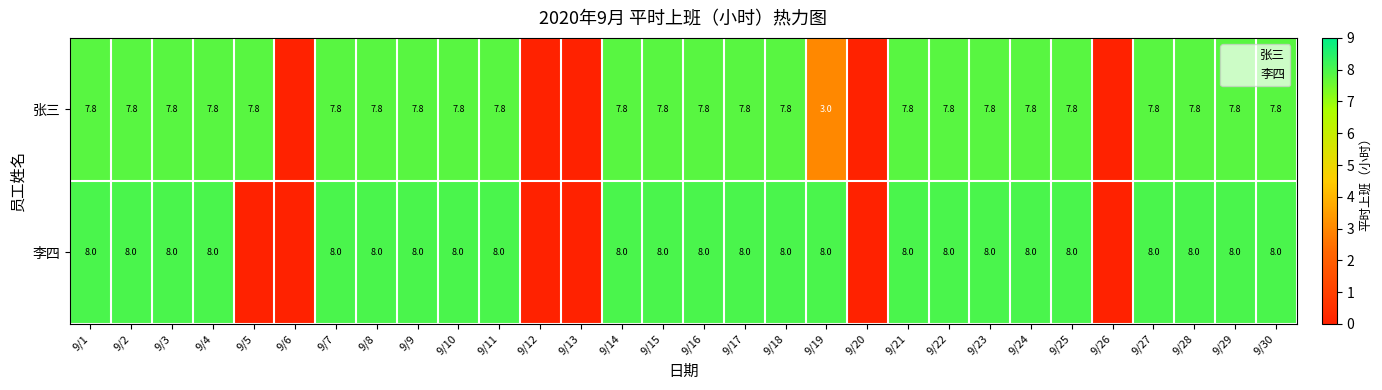

The value of 张三 at 9/1 is 10.4. True or false?

False